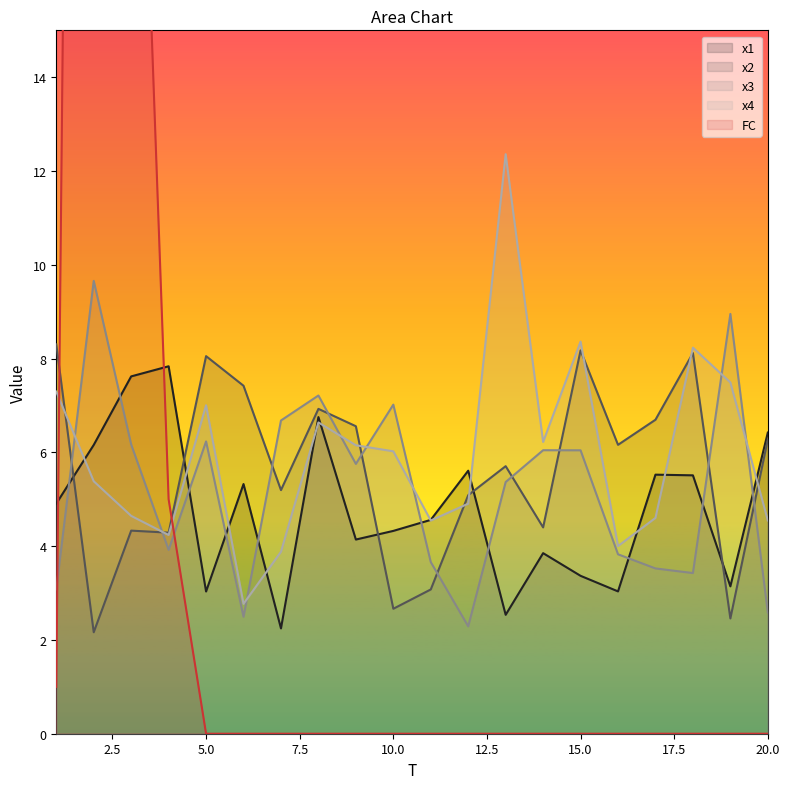

At which category does the chart reach its peak across all series?

2